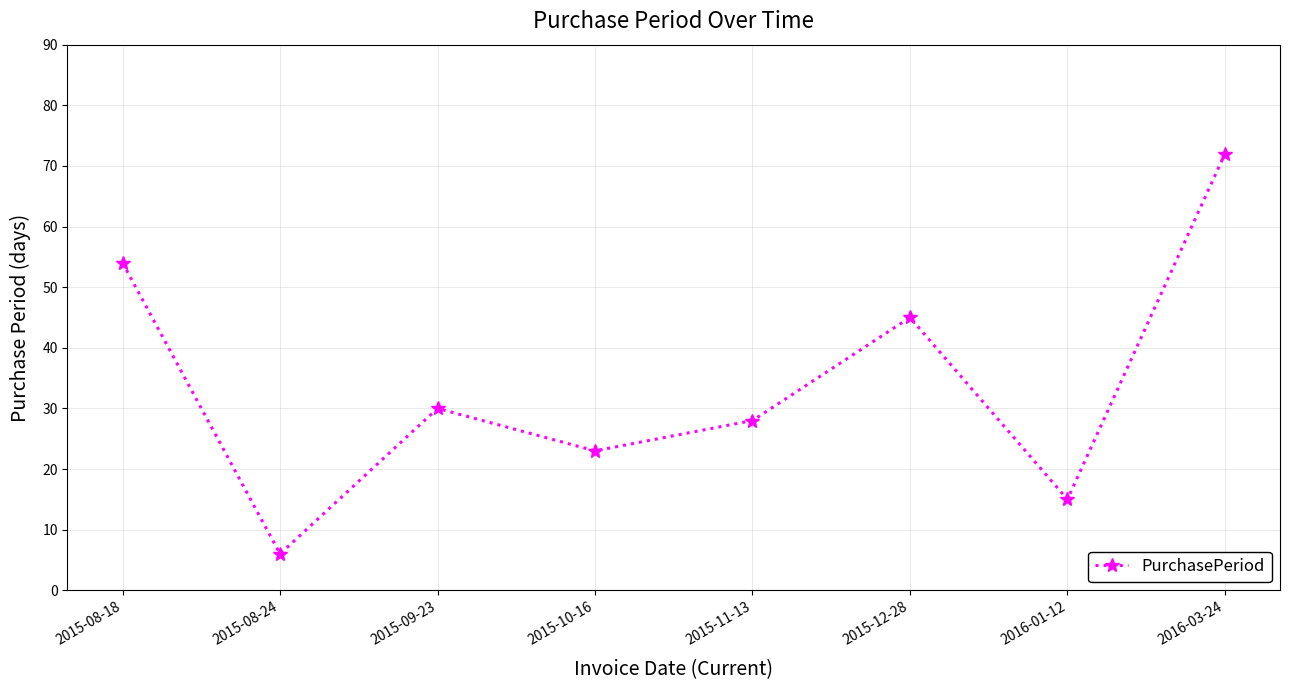

Which category has the highest value across all series?

2016-03-24